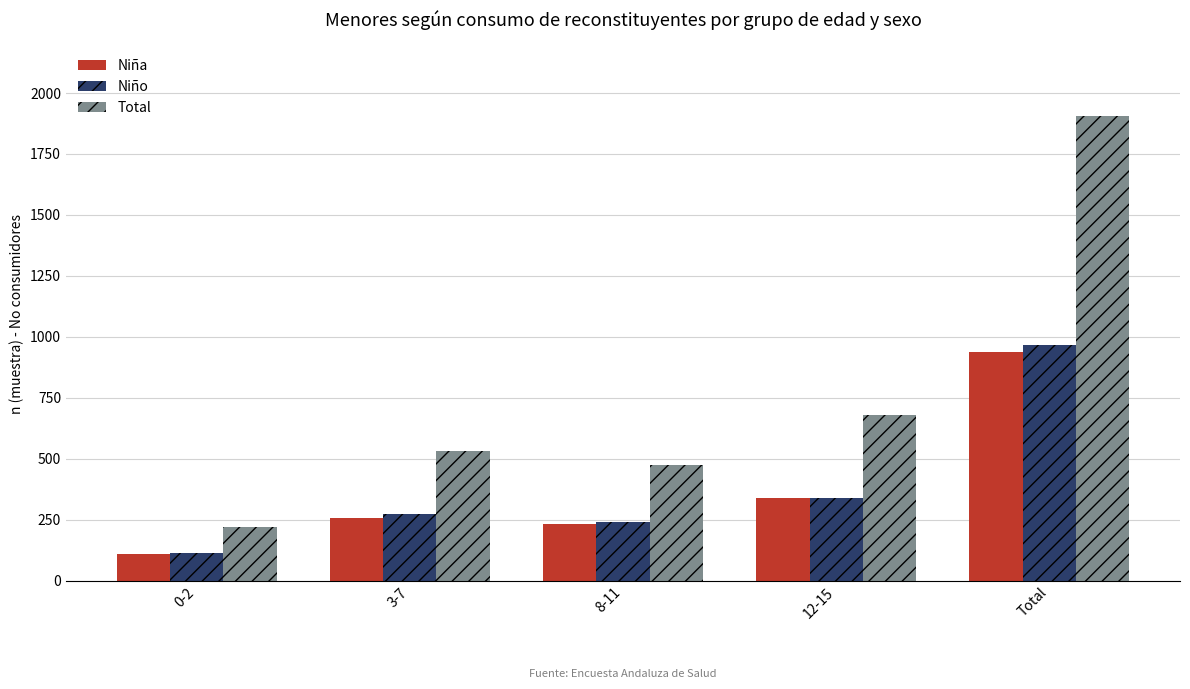

What position from the right is 0-2?

5